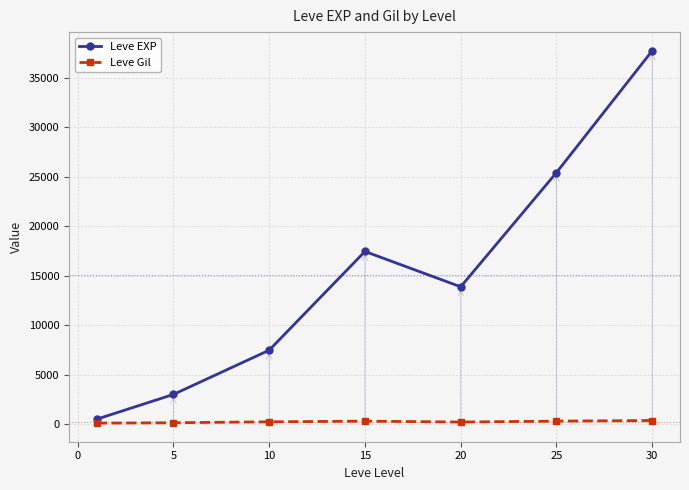

Which series has the largest total across all categories?

Leve EXP